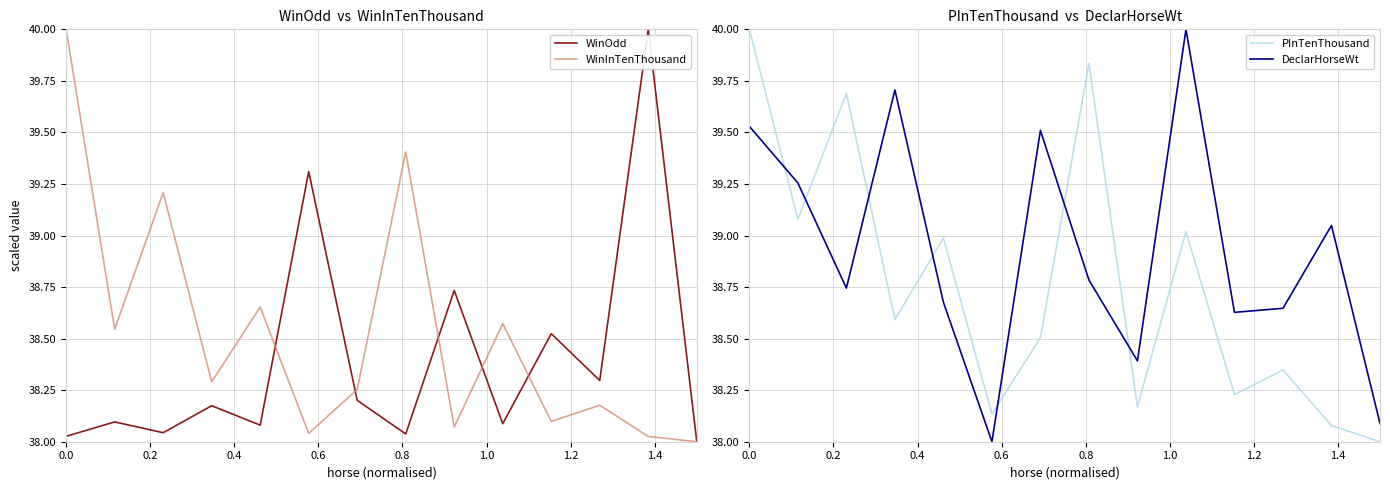

How many times do WinInTenThousand and WinOdd cross each other?

5